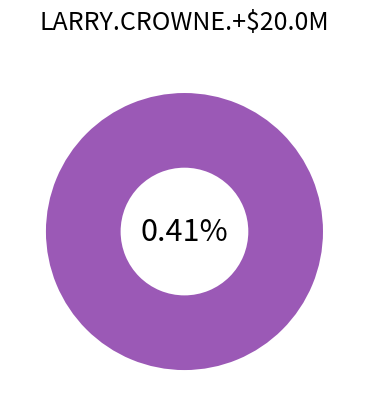

Which category has the biggest portion of the pie?

2011-07-04